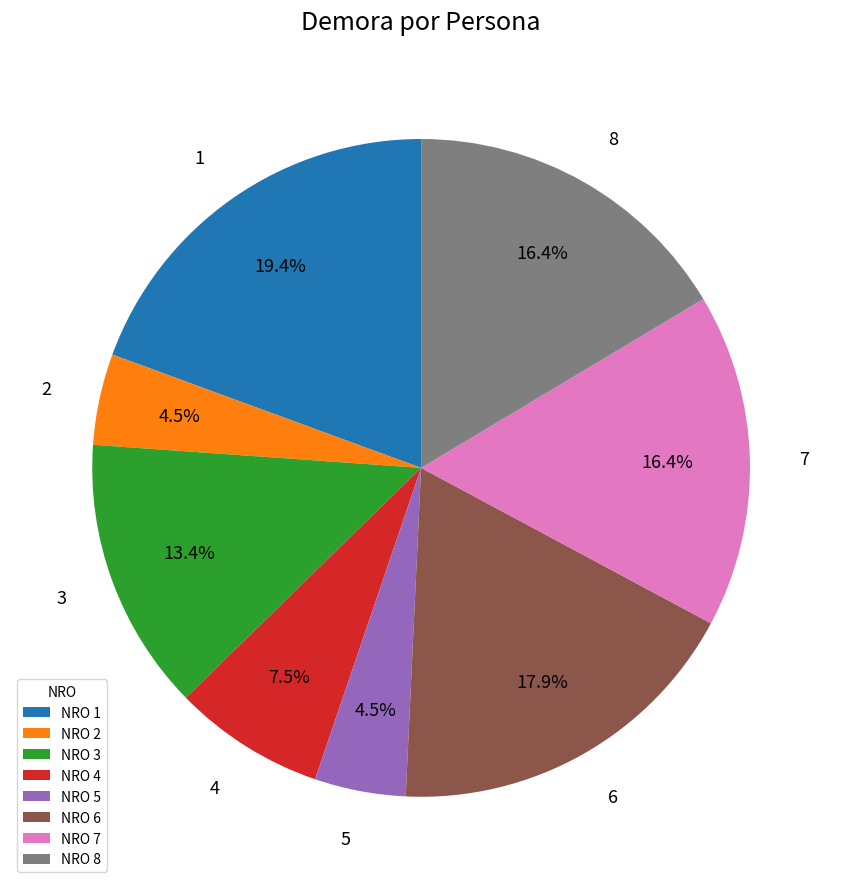

To the nearest percent, what is the combined percentage of 1 and 2?

24%